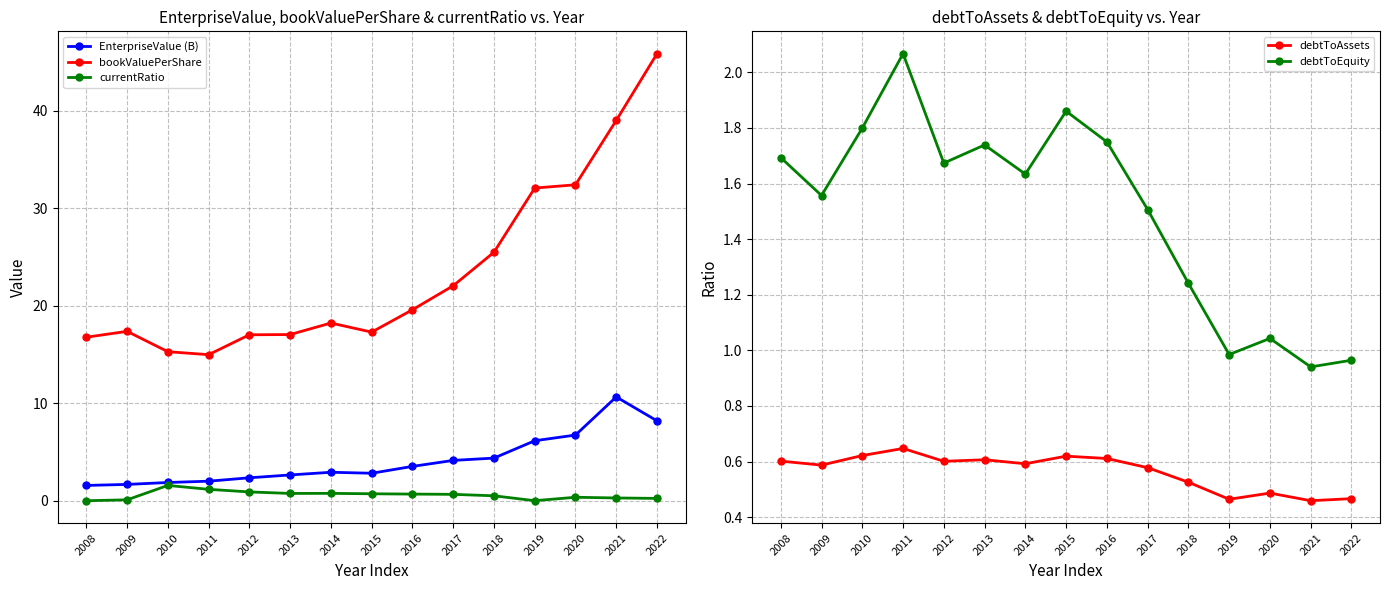

True or false: currentRatio has a value of 0.0 at 2019.

True